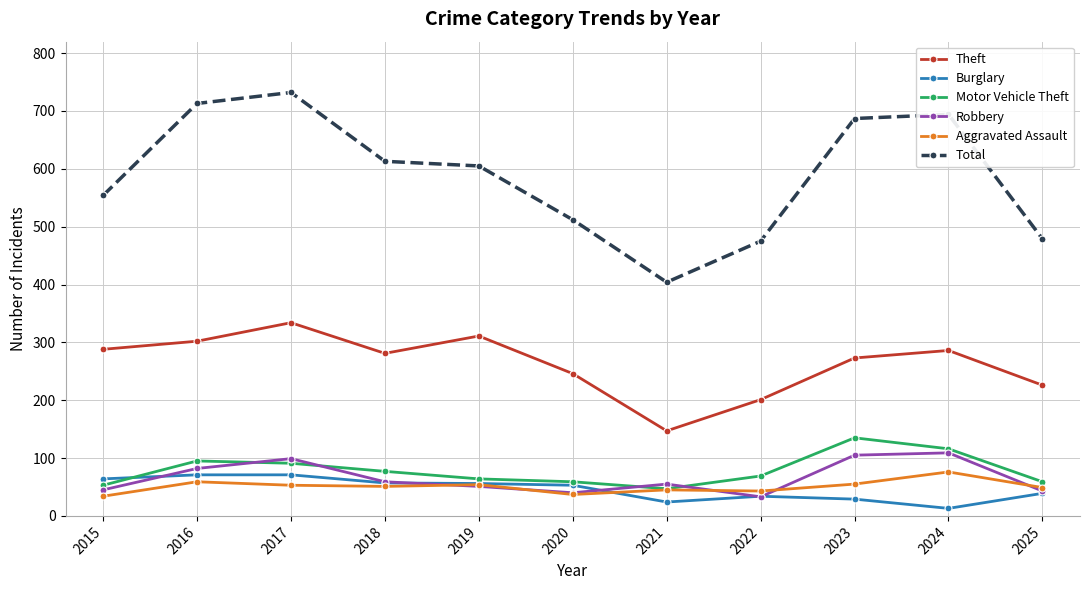

At which label does Total reach its minimum?

2021